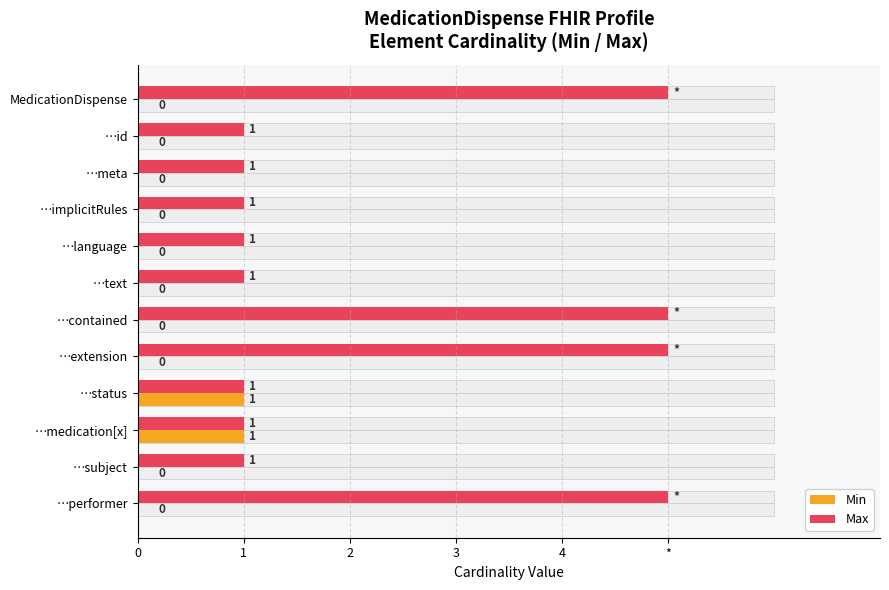

At how many categories does at least one series exceed 0?

12